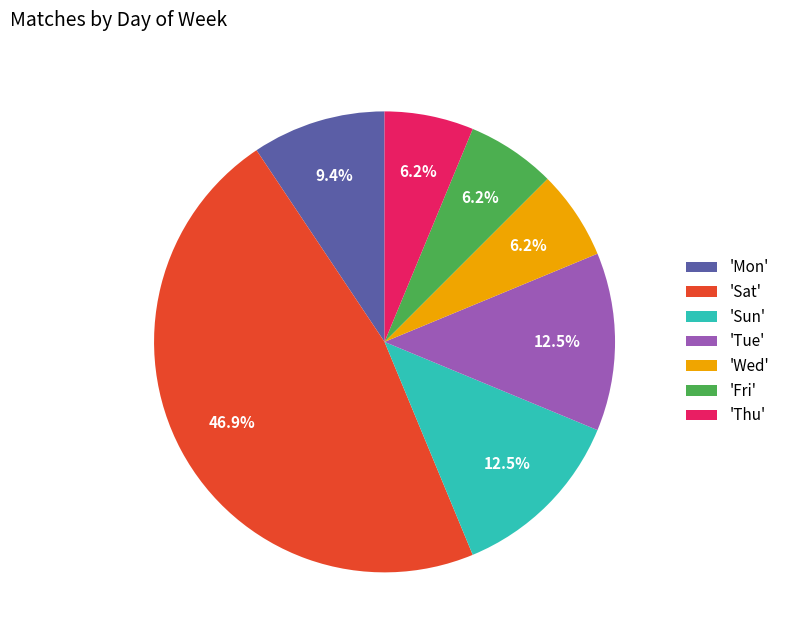

Is there any slice that represents more than half of the pie?

No